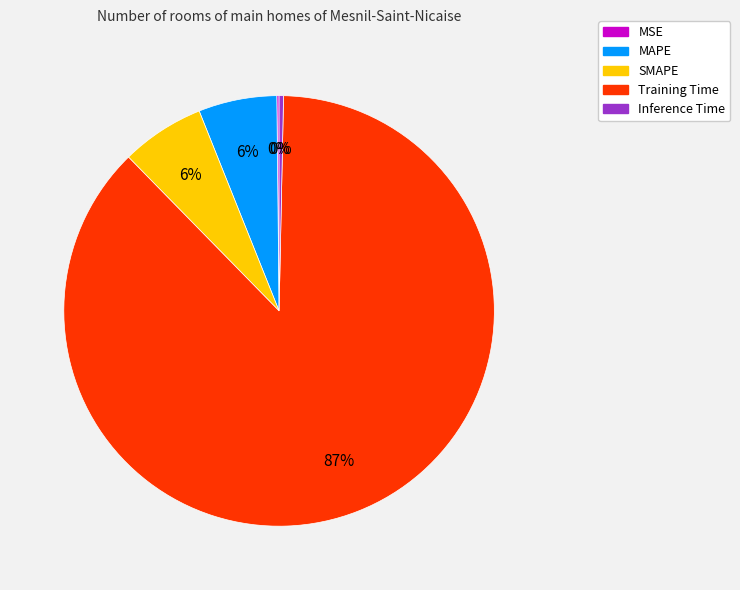

What percentage is the SMAPE slice, to the nearest percent?

6%